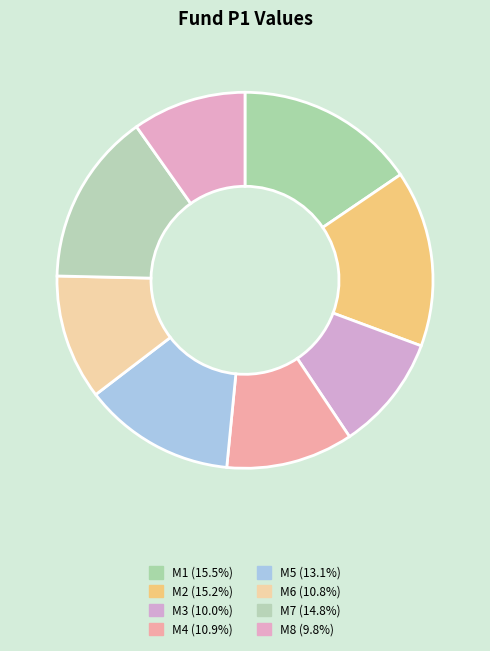

What is the total percentage of M7 and M2?

30.0%